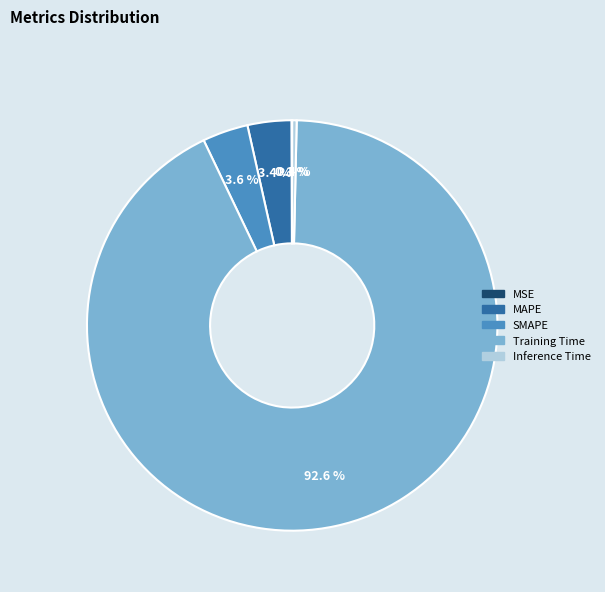

Which category has the biggest portion of the pie?

Training Time